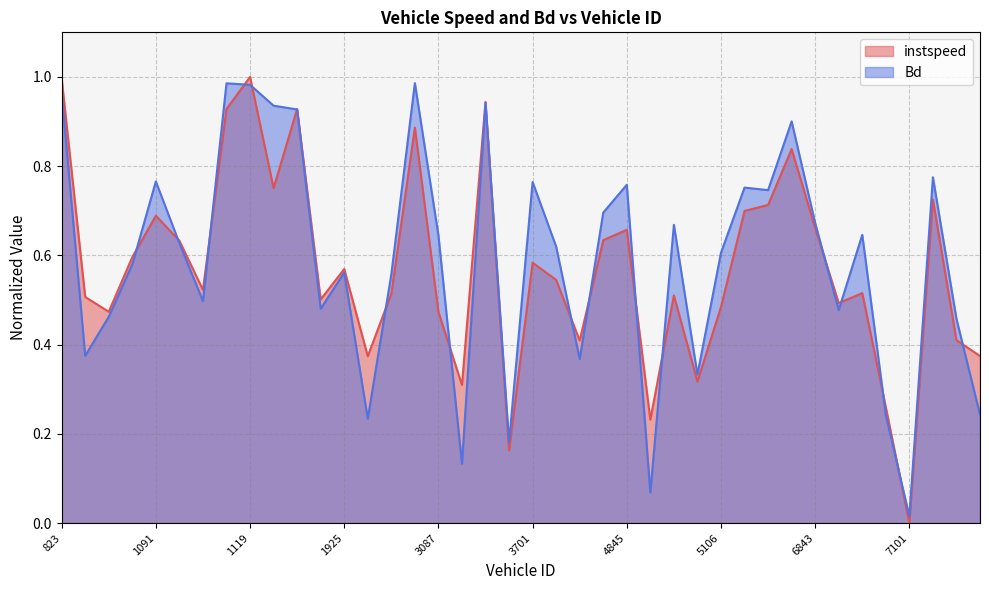

Which series has the largest range (max minus min)?

instspeed